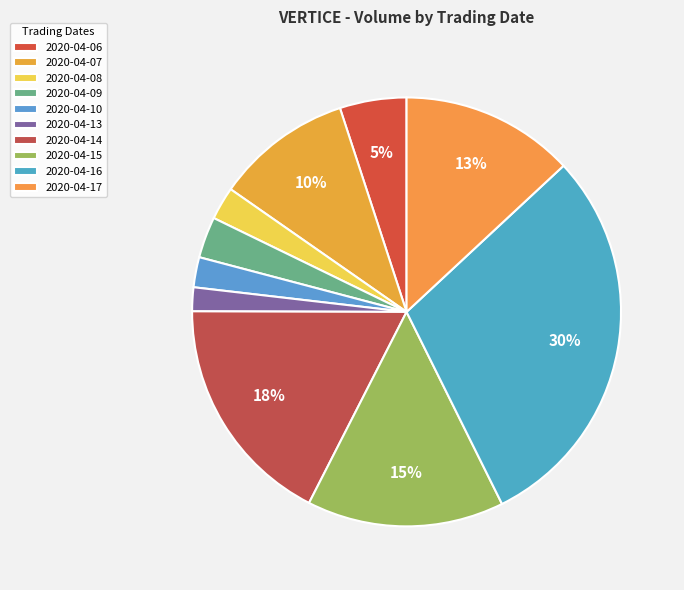

What is the ratio of the value at 2020-04-14 to the value at 2020-04-15?

1.2